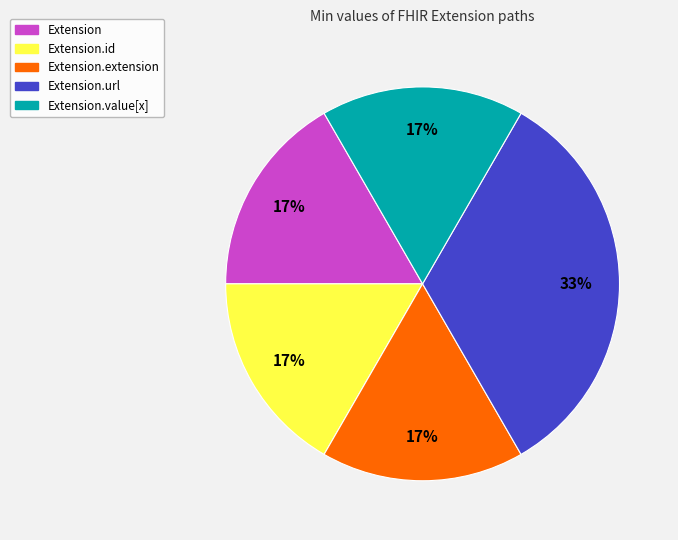

Does Extension.extension account for over 50% of the chart?

No